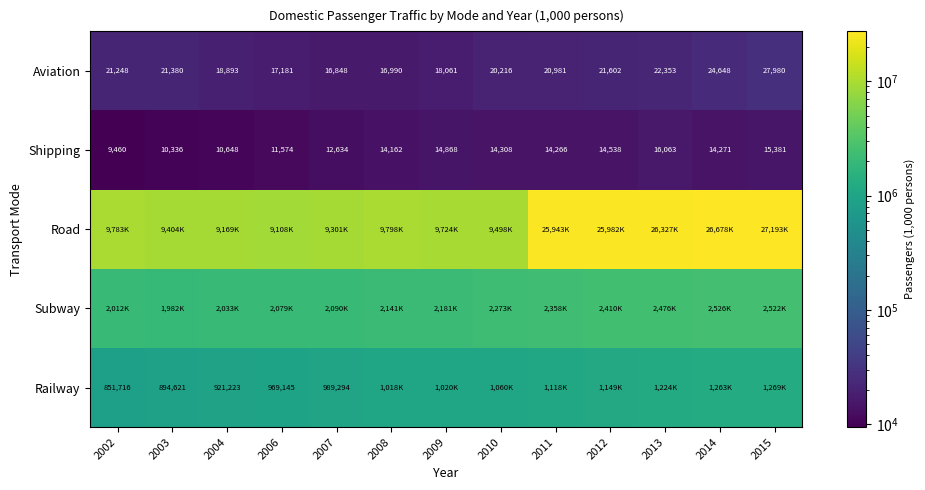

List the labels in order of Aviation value, smallest first.

2007, 2008, 2006, 2009, 2004, 2010, 2011, 2002, 2003, 2012, 2013, 2014, 2015